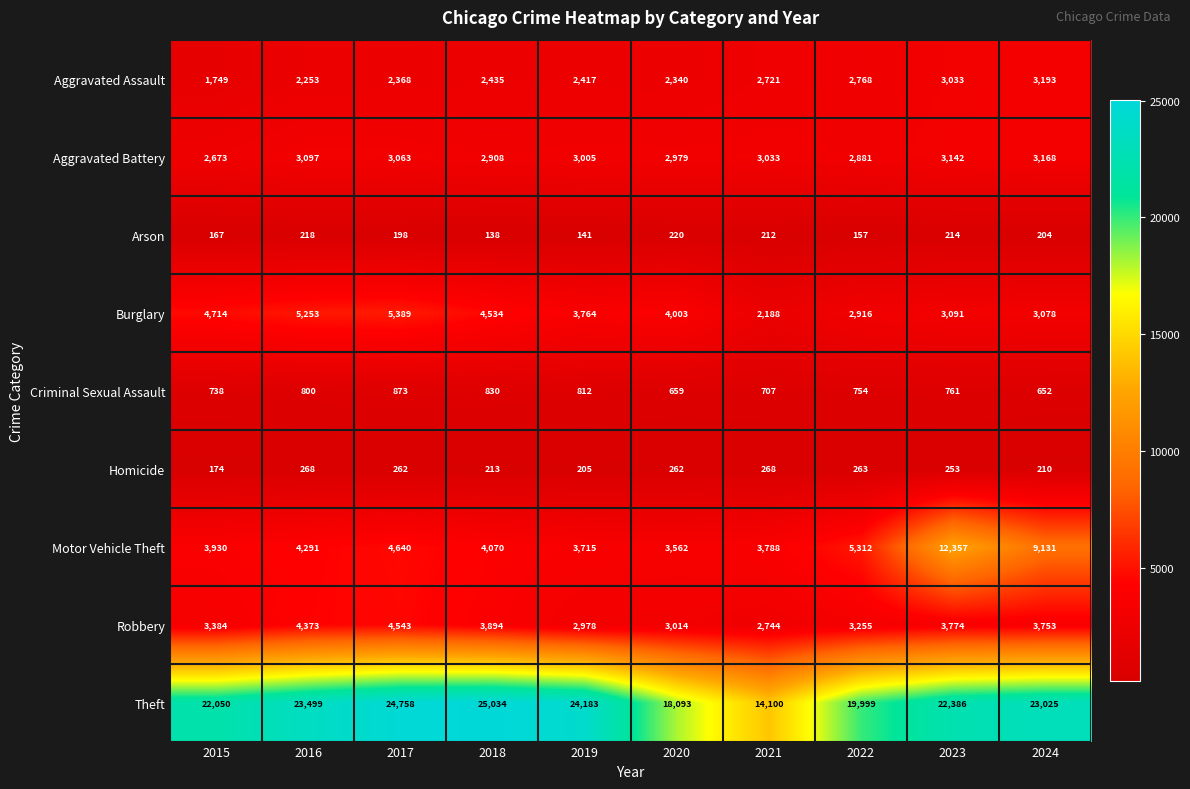

The Theft series shows 22386 at 2023. True or false?

True